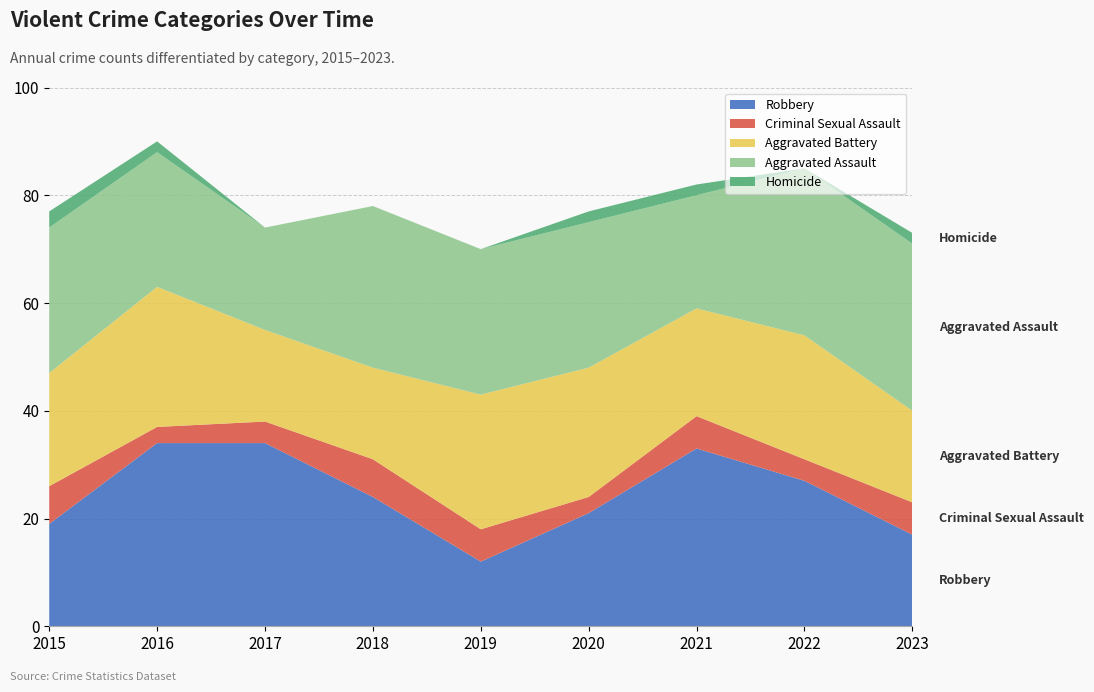

Reading right to left, extract all data points from this chart.

Robbery: 17	27	33	21	12	24	34	34	19
Criminal Sexual Assault: 6	4	6	3	6	7	4	3	7
Aggravated Battery: 17	23	20	24	25	17	17	26	21
Aggravated Assault: 31	31	21	27	27	30	19	25	27
Homicide: 2	0	2	2	0	0	0	2	3